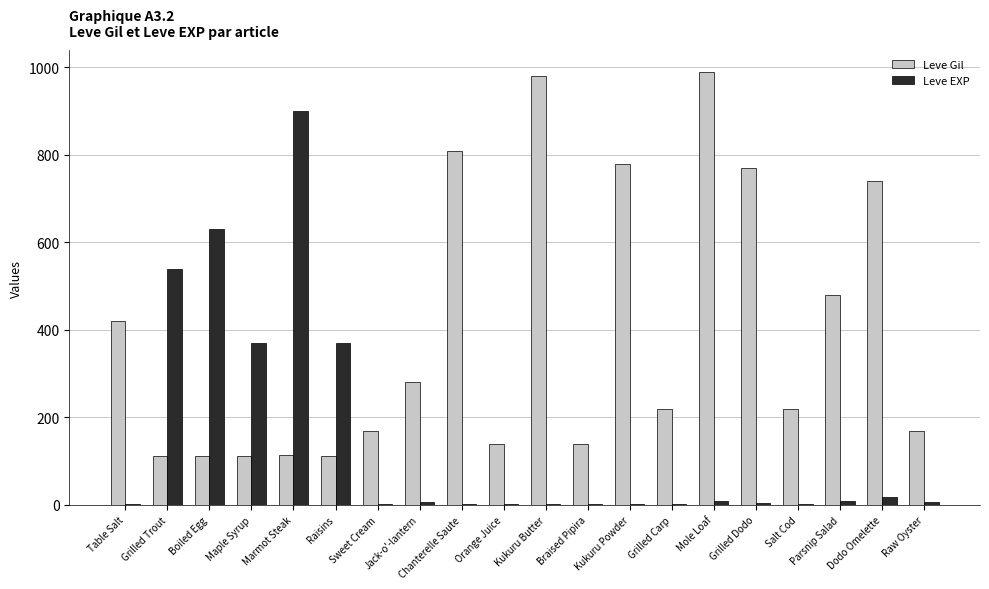

Between Boiled Egg and Parsnip Salad, which series saw the biggest shift?

Leve EXP